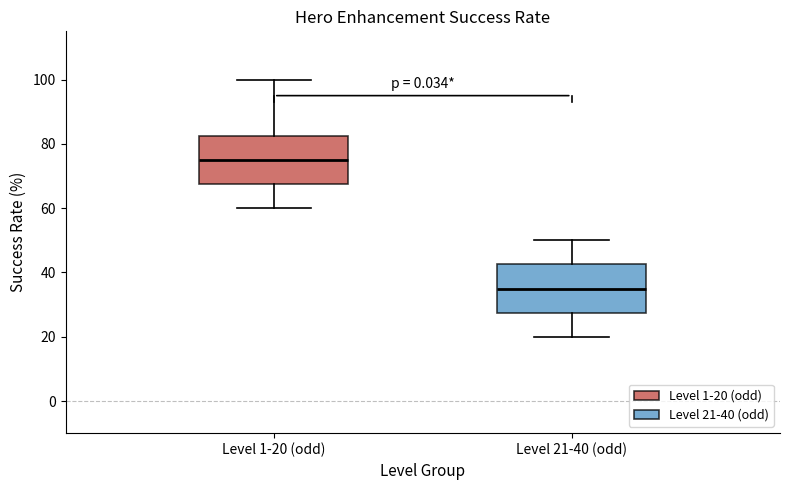

Where does the median line of the box for Level 21-40 (odd) sit on the y-axis? The values are not printed on the chart, so give them approximately, as read against the axis.

36